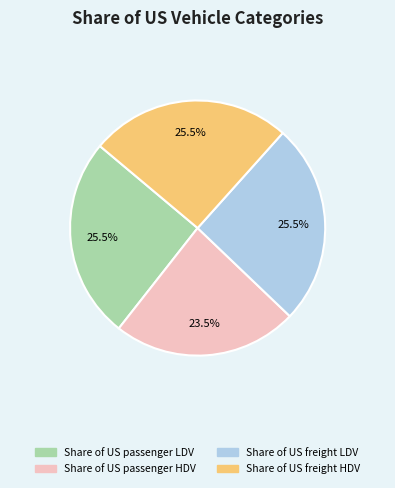

What is the smallest slice in the pie chart?

Share of US passenger HDV